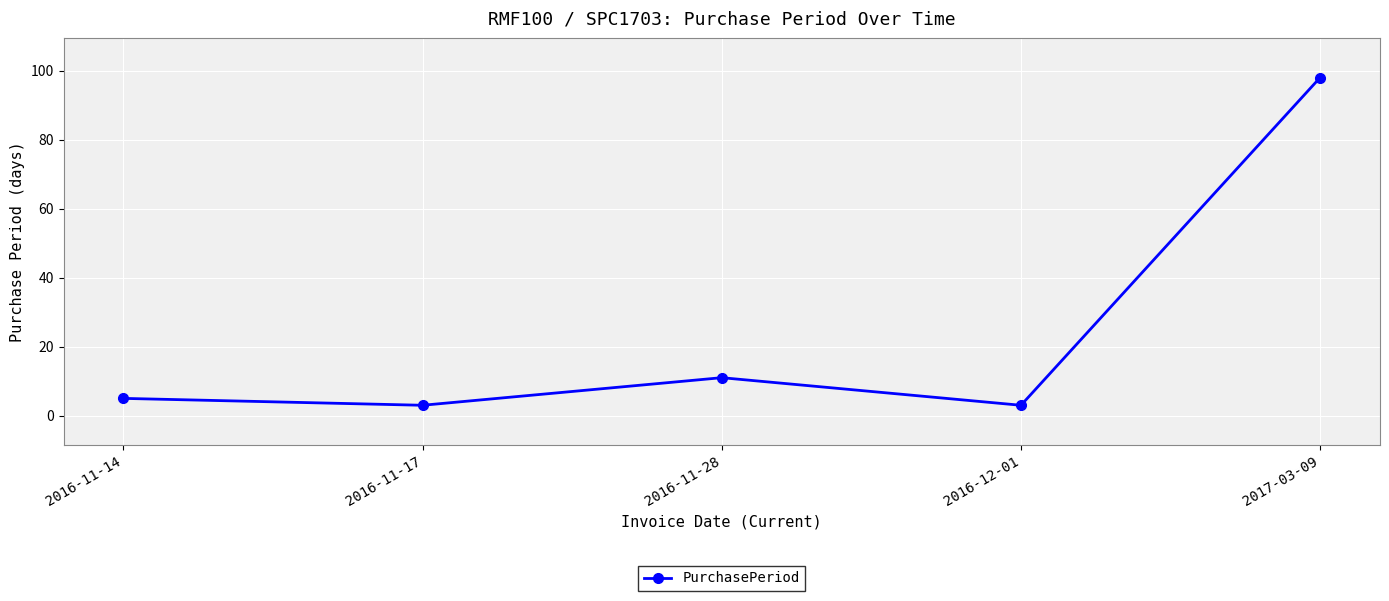

True or false: there are more than 0 points higher than both neighbors.

True